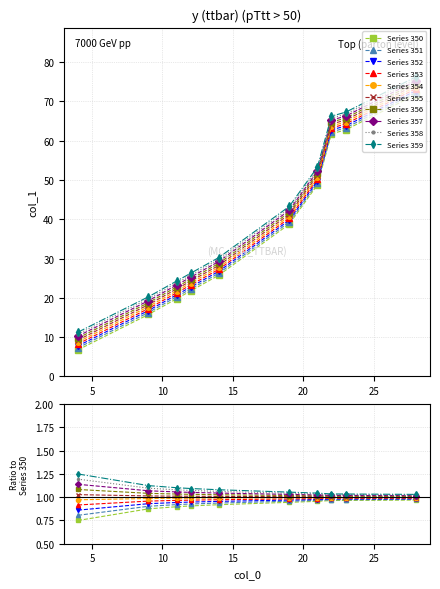

Which category has the highest value across all series?

28